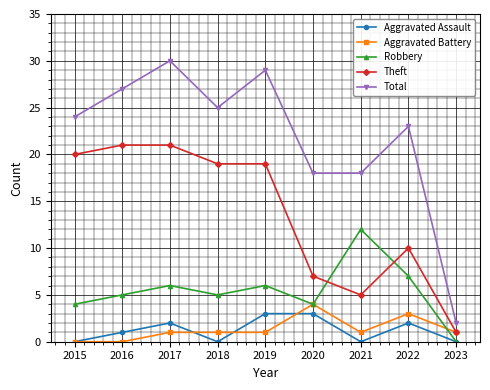

Where is Aggravated Assault nearest to the value 1?

2016